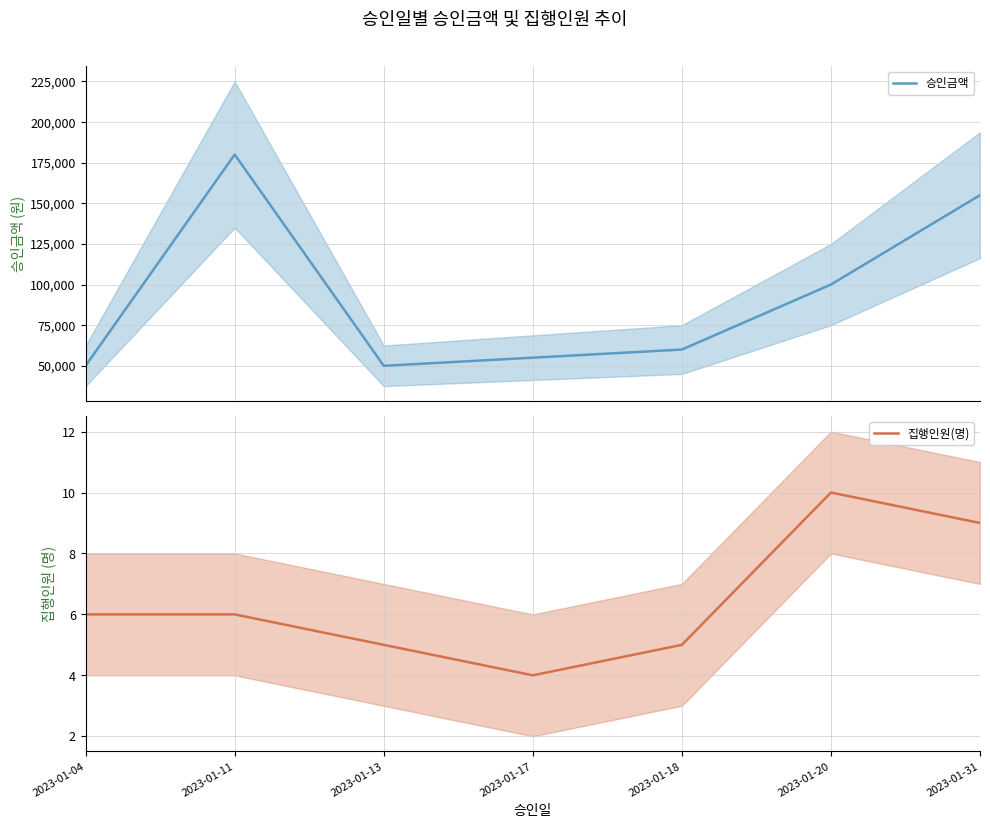

True or false: 승인금액 and 집행인원(명) cross at least once.

False